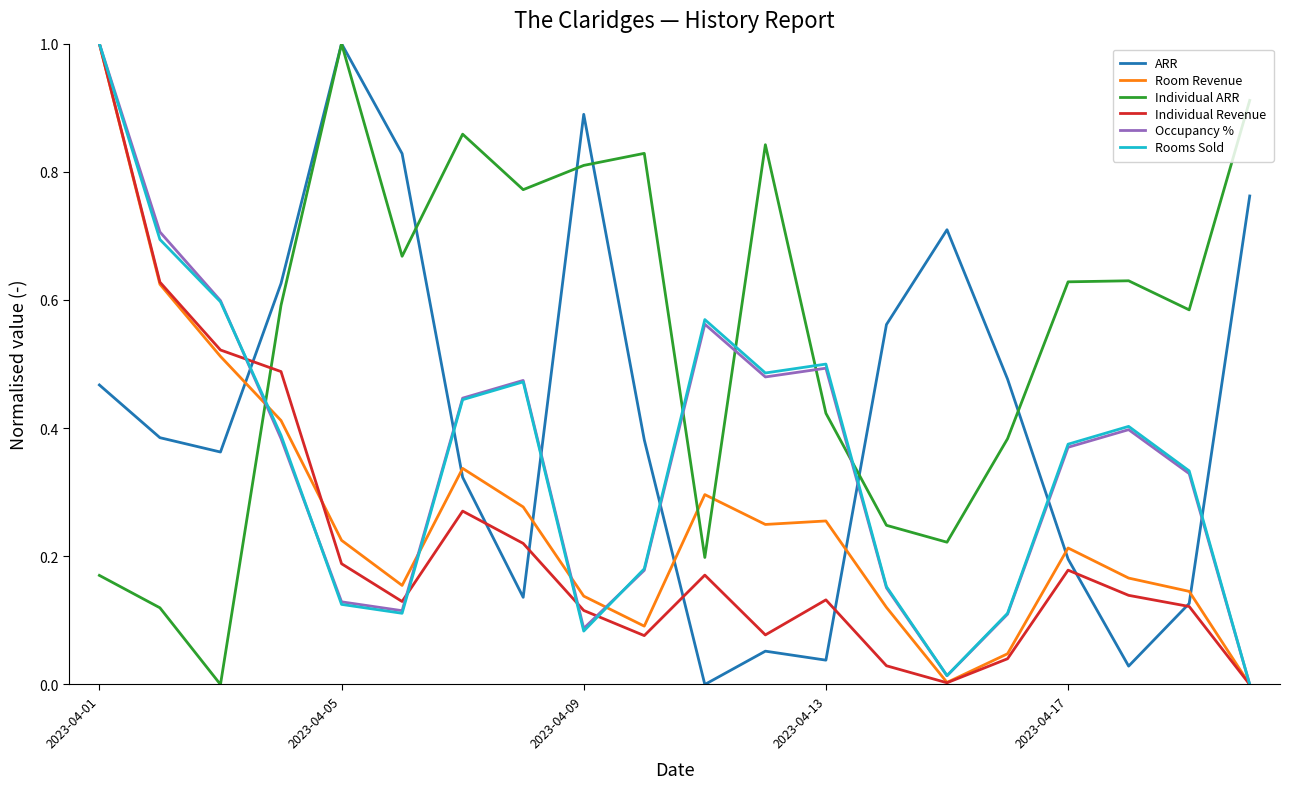

How many times do ARR and Room Revenue cross each other?

7